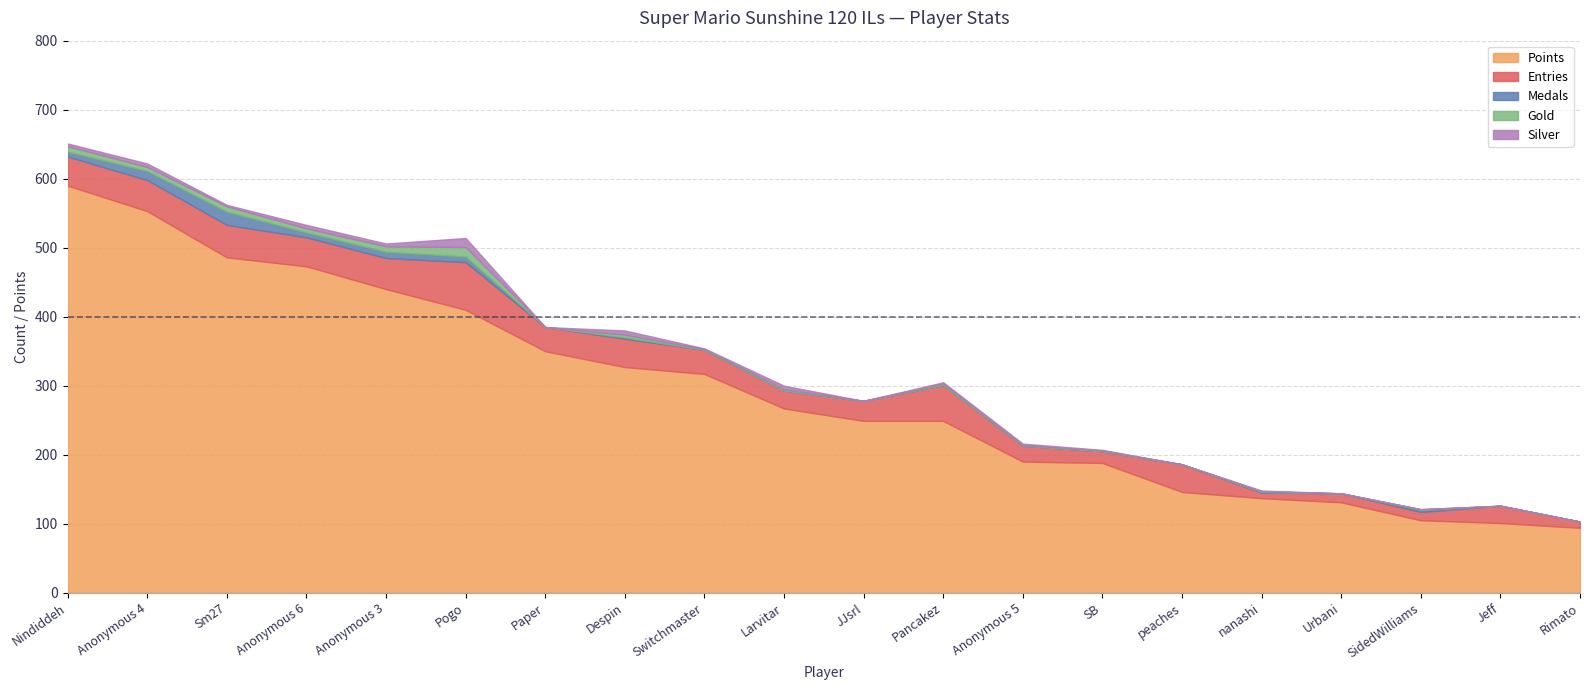

Which series has the largest total across all categories?

Points